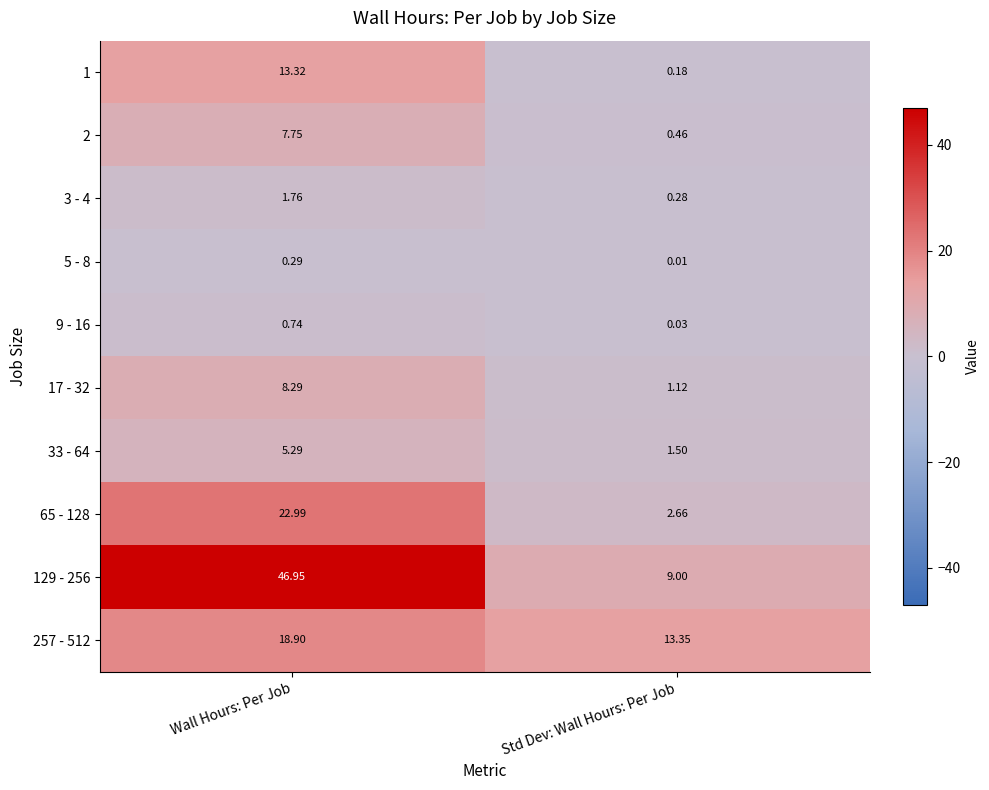

Is the value of 65 - 128 at Wall Hours: Per Job greater than the value of 17 - 32 at Std Dev: Wall Hours: Per Job?

Yes